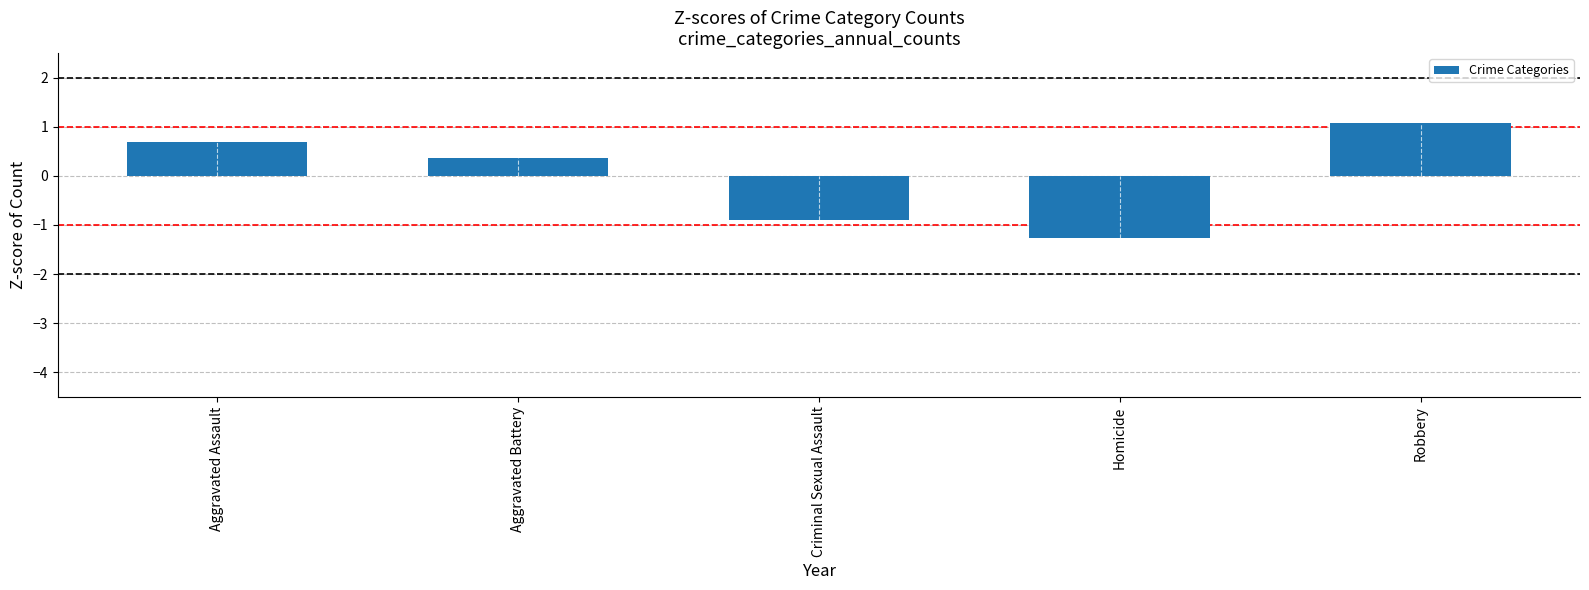

What is the label of the 5th bar from the left?

Robbery